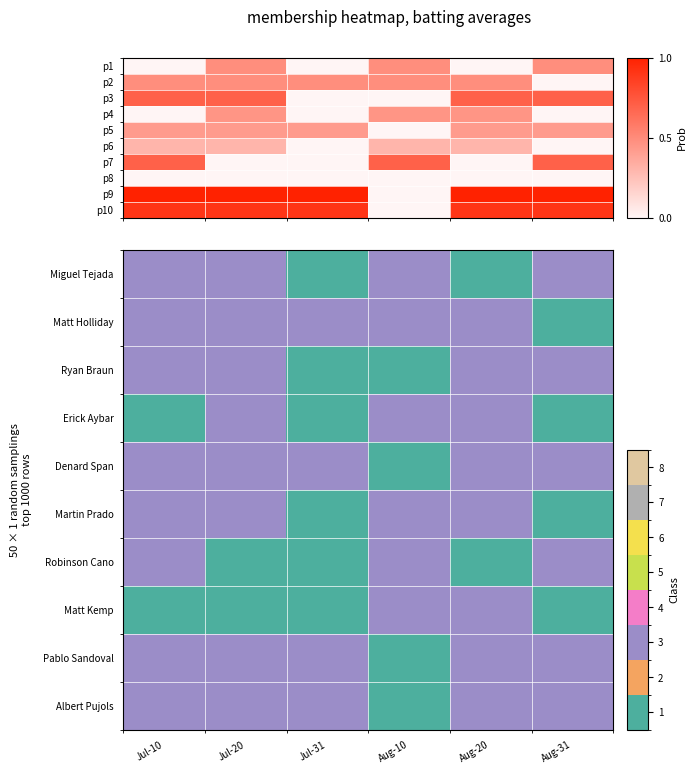

Is the value of Denard Span at Aug-10 greater than the value of Martin Prado at Jul-20?

No